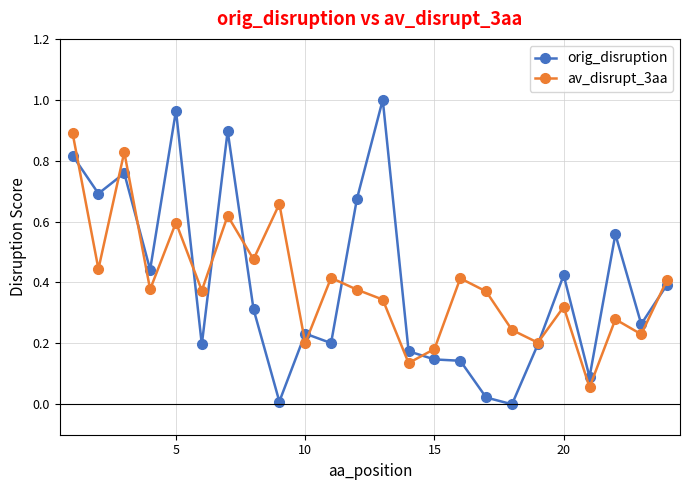

Rank the series by their maximum value, from lowest to highest.

av_disrupt_3aa, orig_disruption